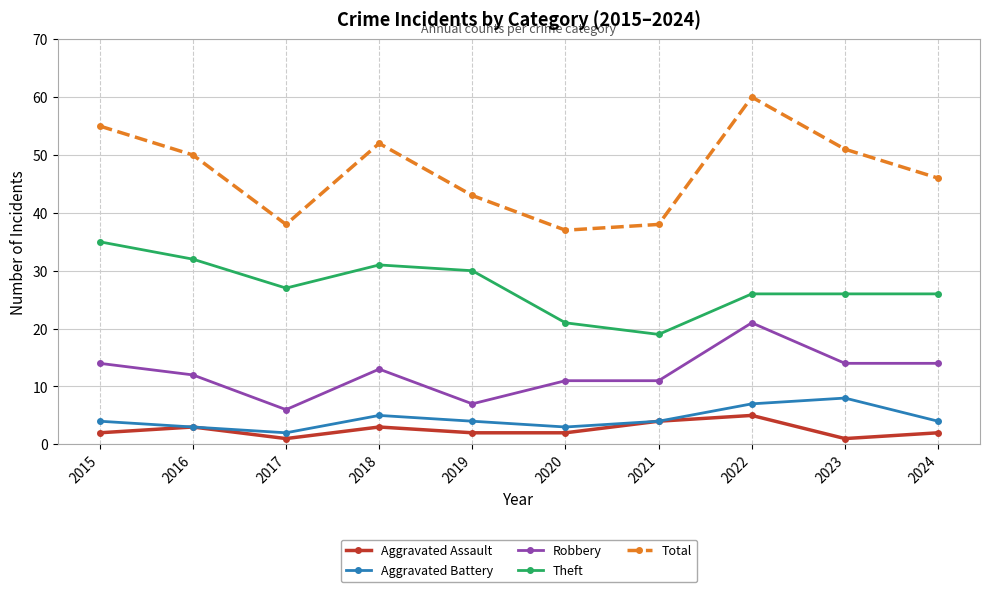

What is the value of the Total point at the 1st from the left?

55